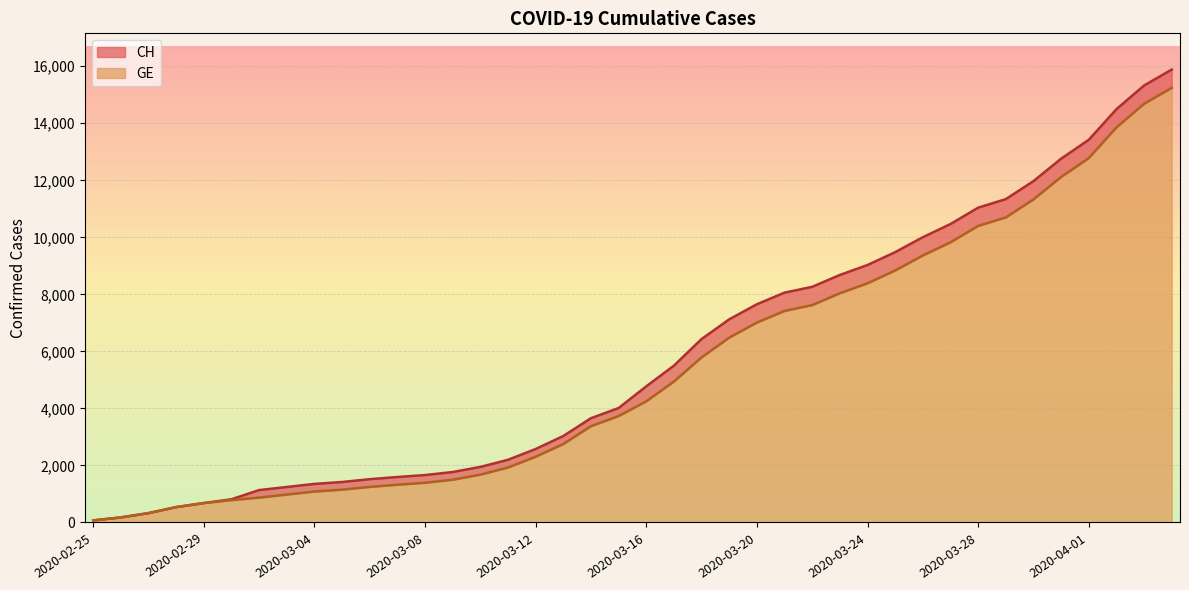

Between 2020-03-03 and 2020-03-17, which is larger?

2020-03-17